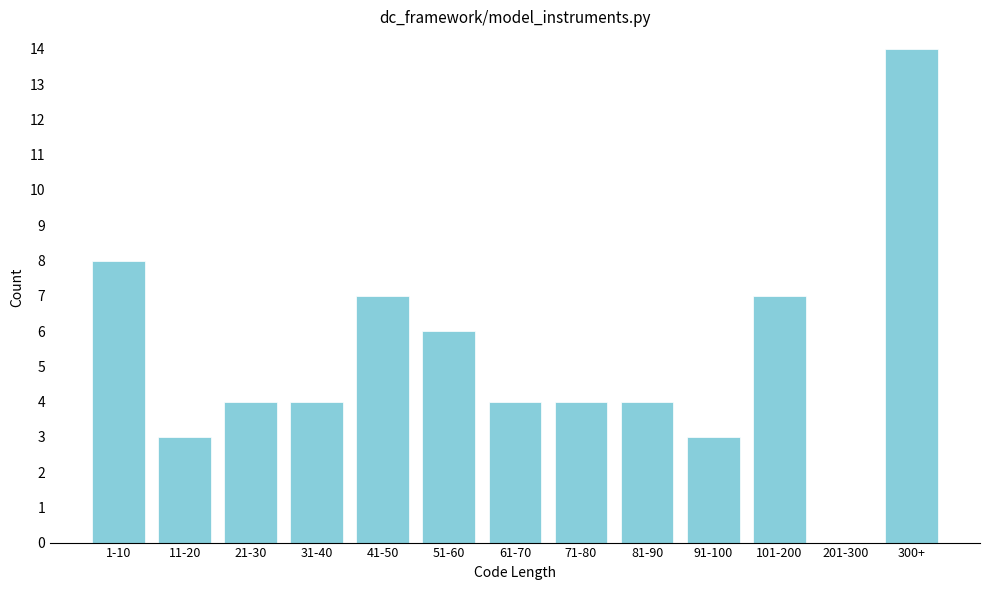

Reading right to left, list all the values displayed in this chart.

300+=14	201-300=0	101-200=7	91-100=3	81-90=4	71-80=4	61-70=4	51-60=6	41-50=7	31-40=4	21-30=4	11-20=3	1-10=8